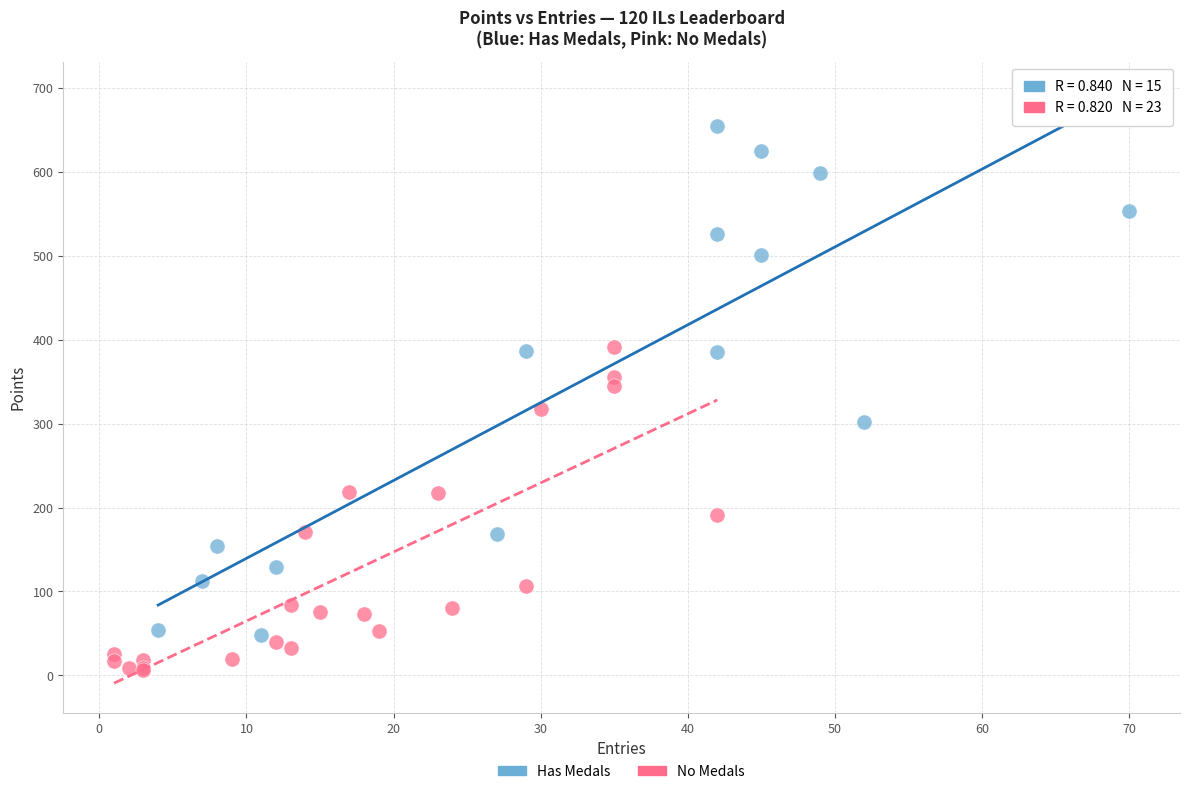

Which series contains the highest Y value?

Has Medals